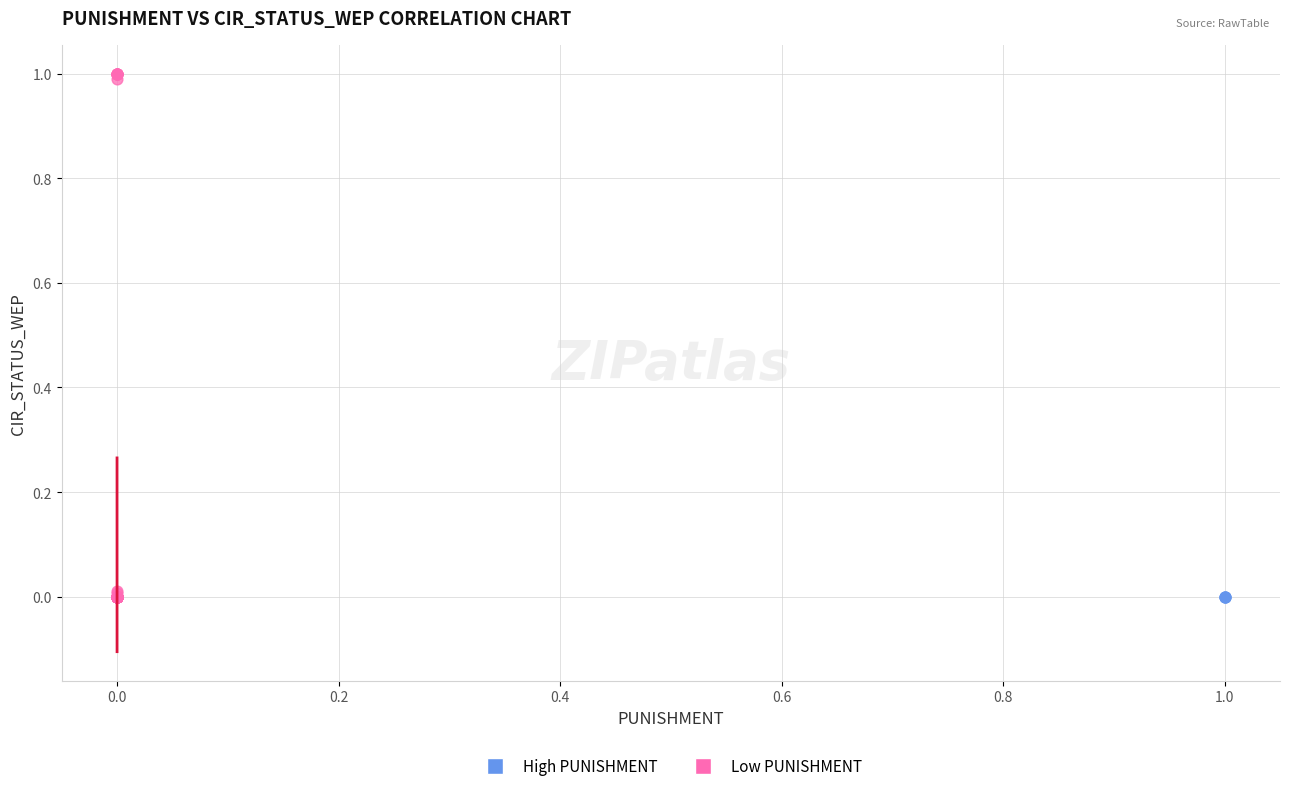

Which series reaches the maximum Y coordinate?

Low PUNISHMENT